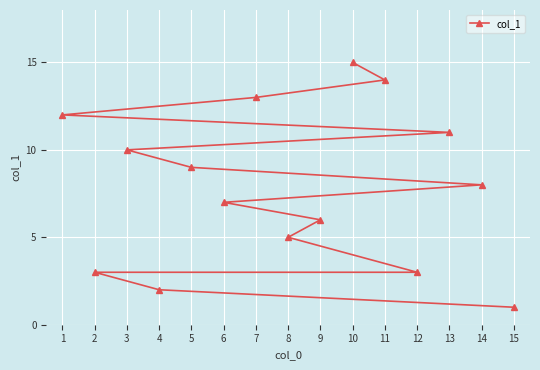

The chart shows a value of 14 at 8. True or false?

False